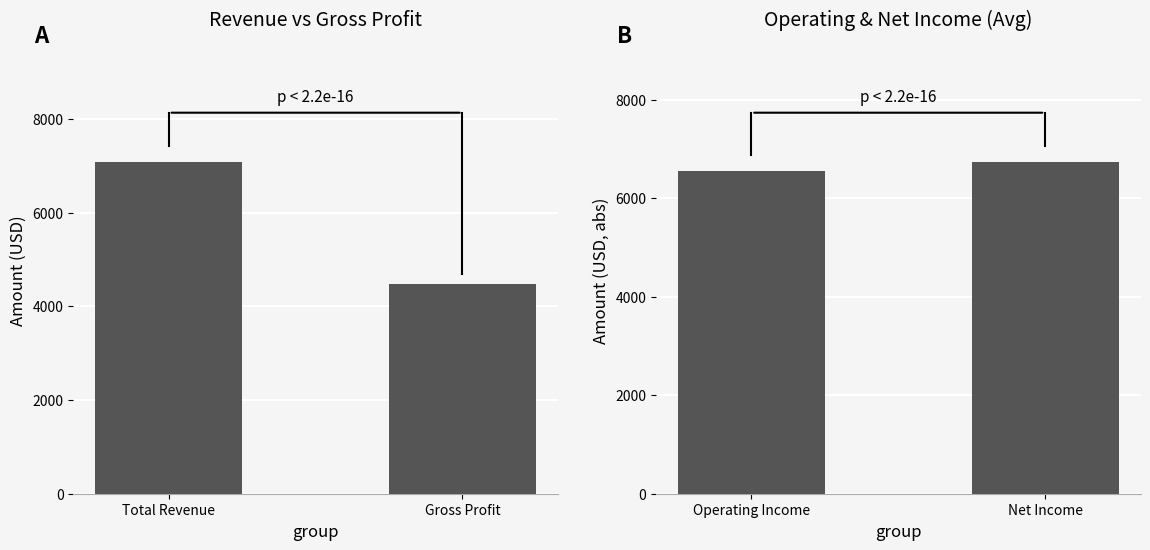

Which series has the largest total across all categories?

Operating & Net Income